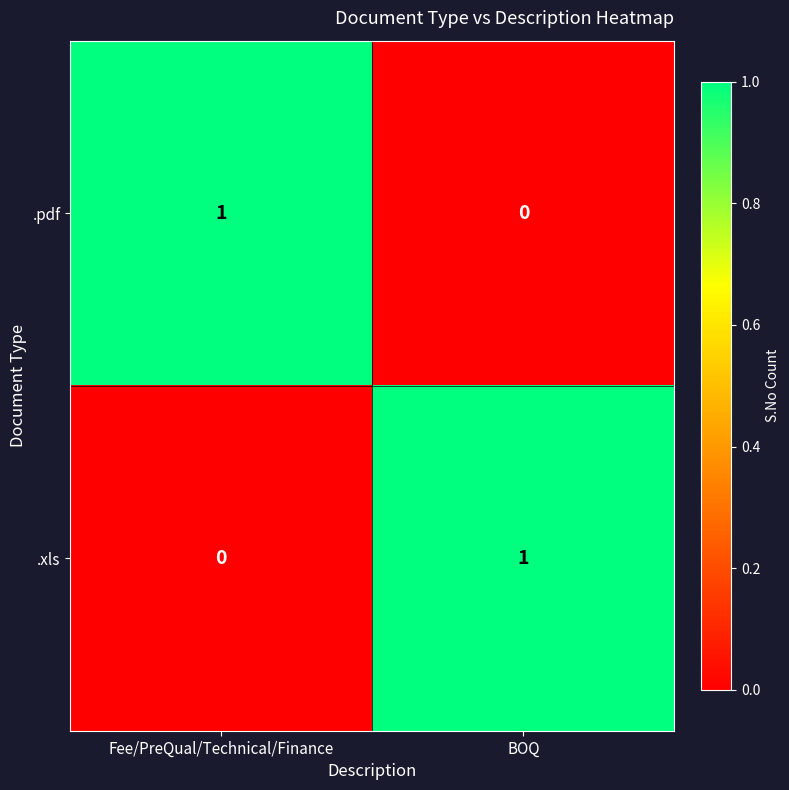

Rank the categories by .xls value from lowest to highest.

Fee/PreQual/Technical/Finance, BOQ